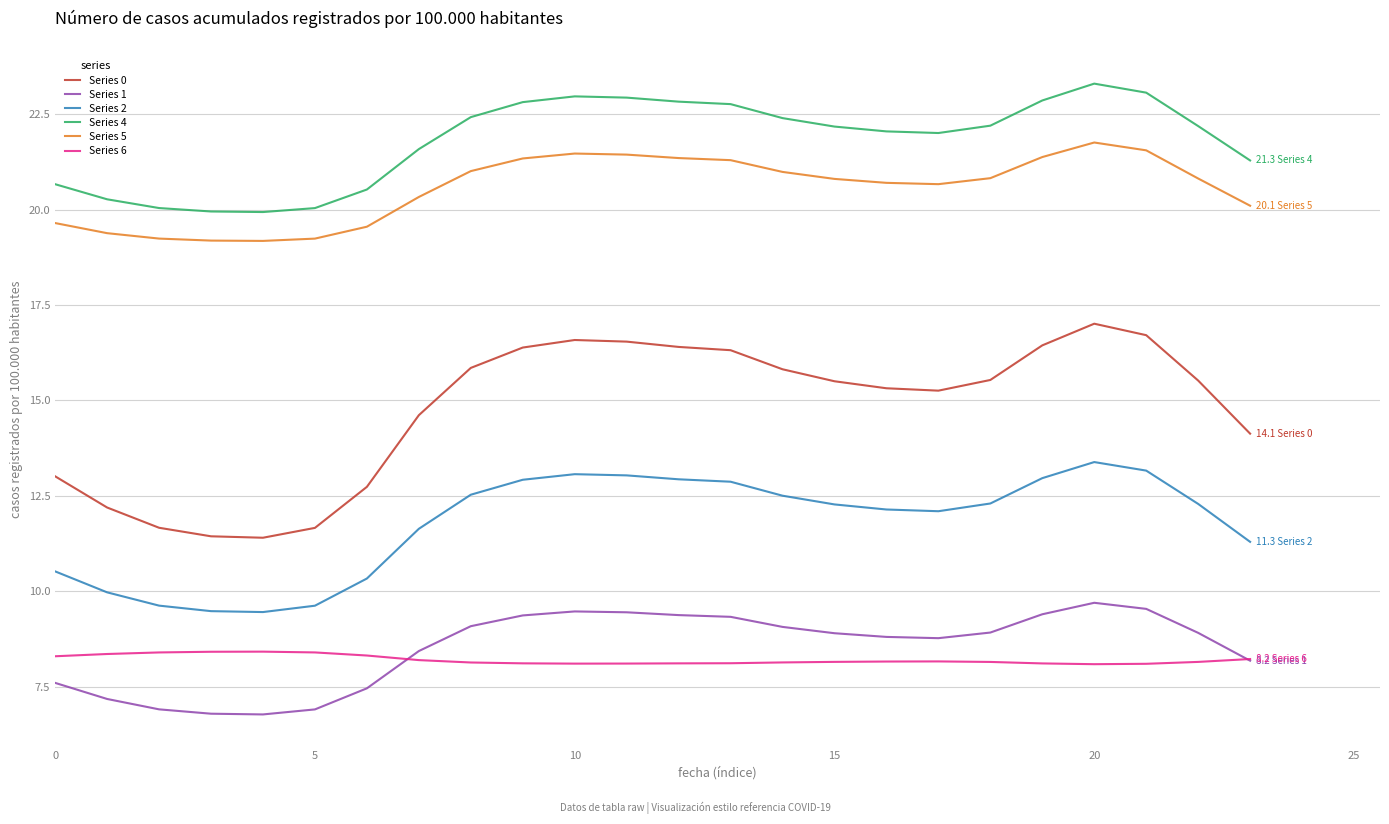

What is the average value of the Series 1 series?

8.5